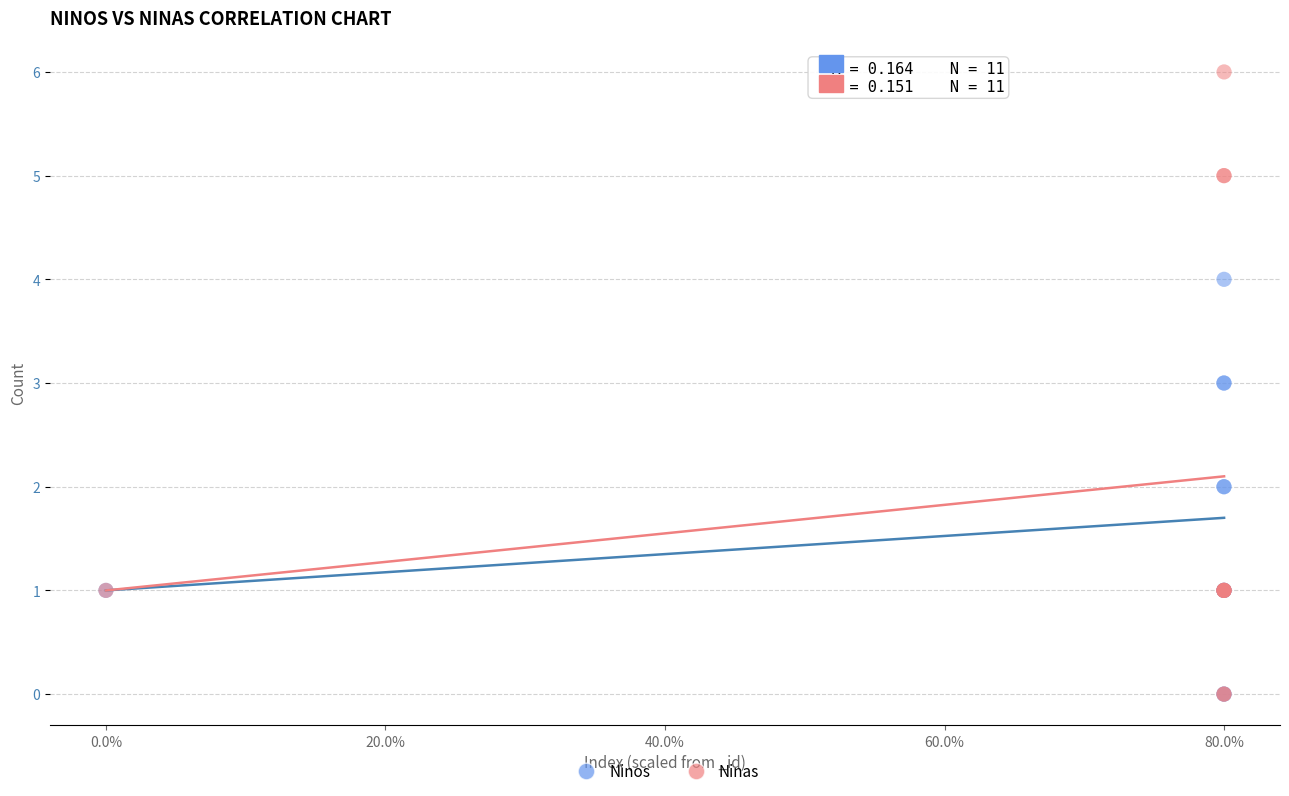

Which series has the largest Y range (max minus min)?

Ninas